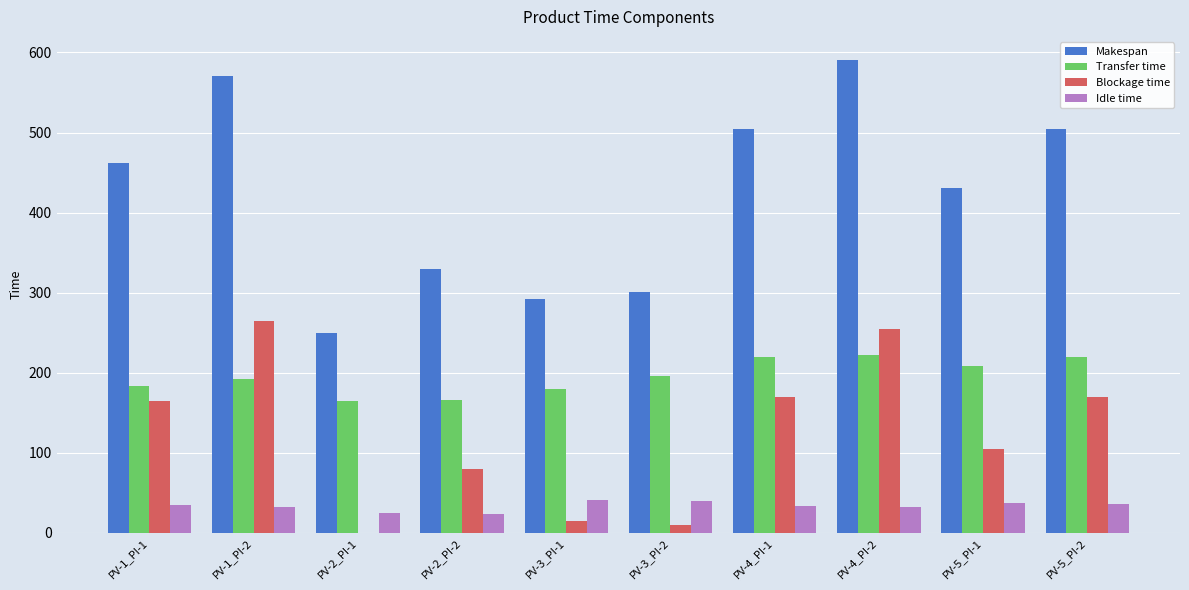

At which category is the sum across all series the highest?

PV-4_PI-2